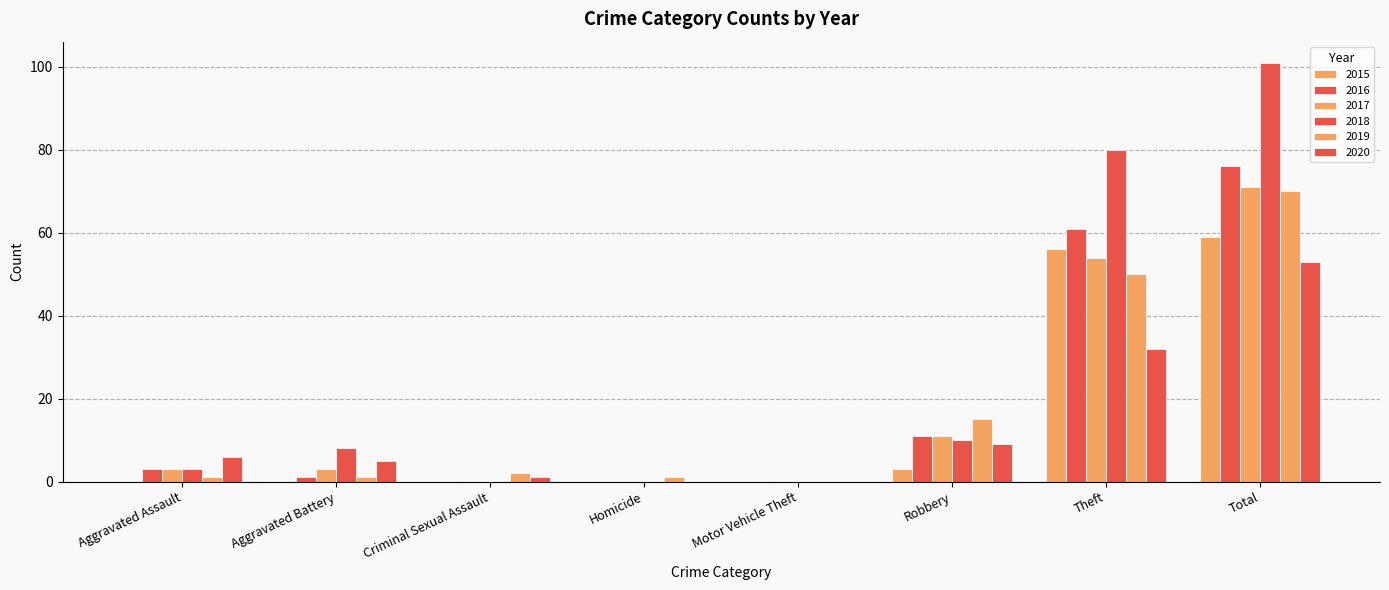

Are the bars grouped side by side (vs. stacked)?

Yes